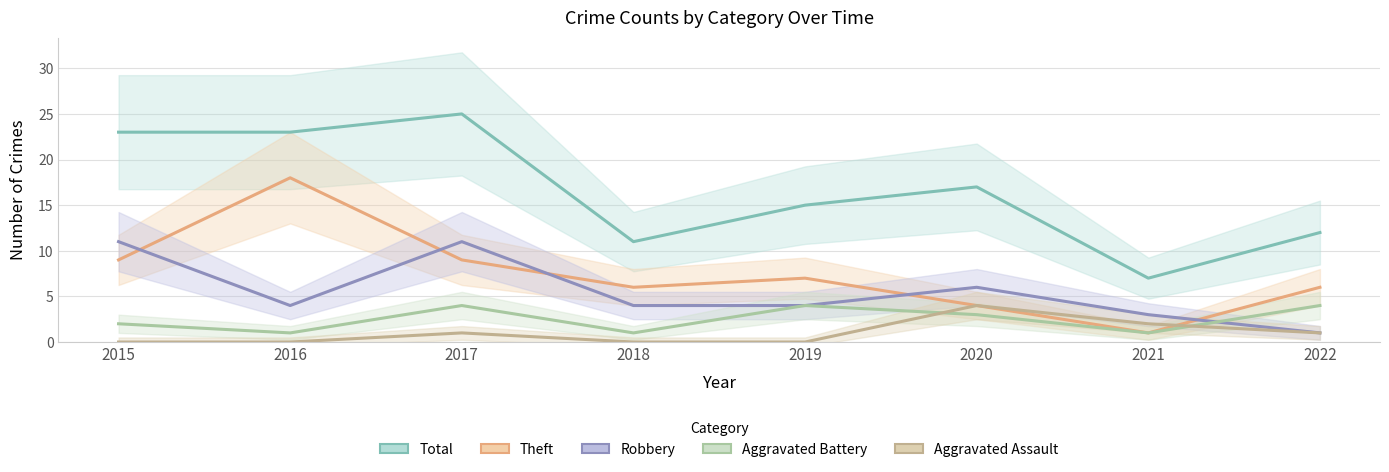

The value of Total at 2021 is 2. True or false?

False